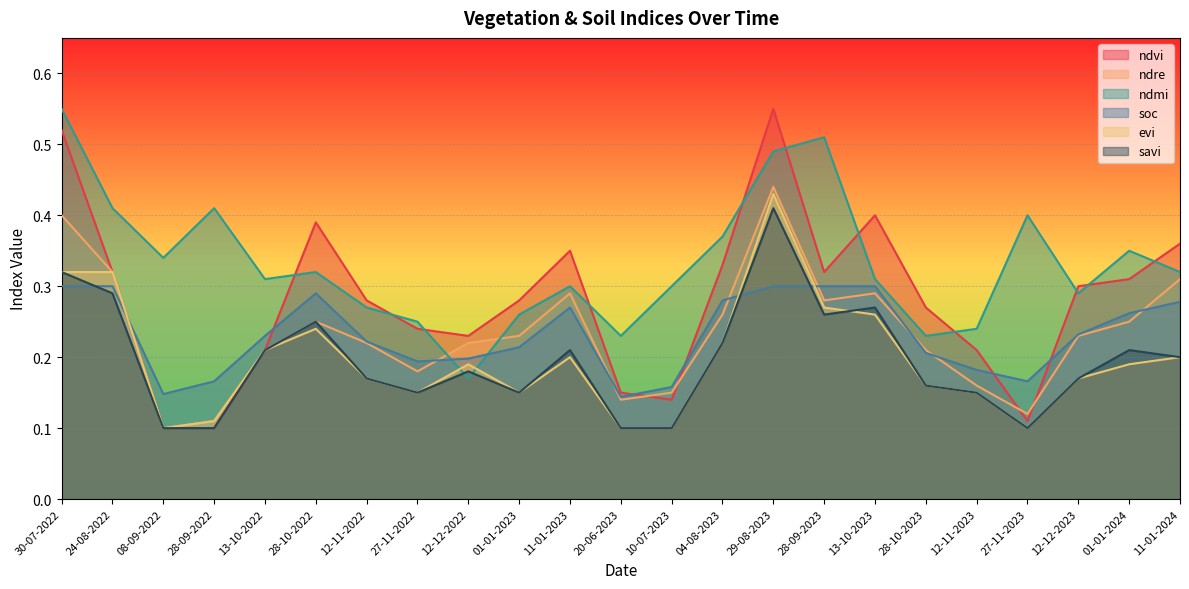

How many lines are shown in the chart?

6